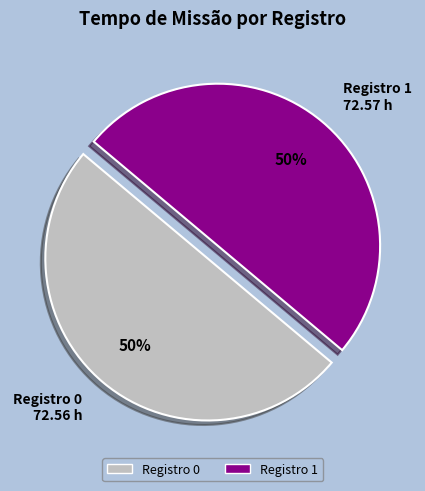

To the nearest percent, what is the average slice percentage?

50%